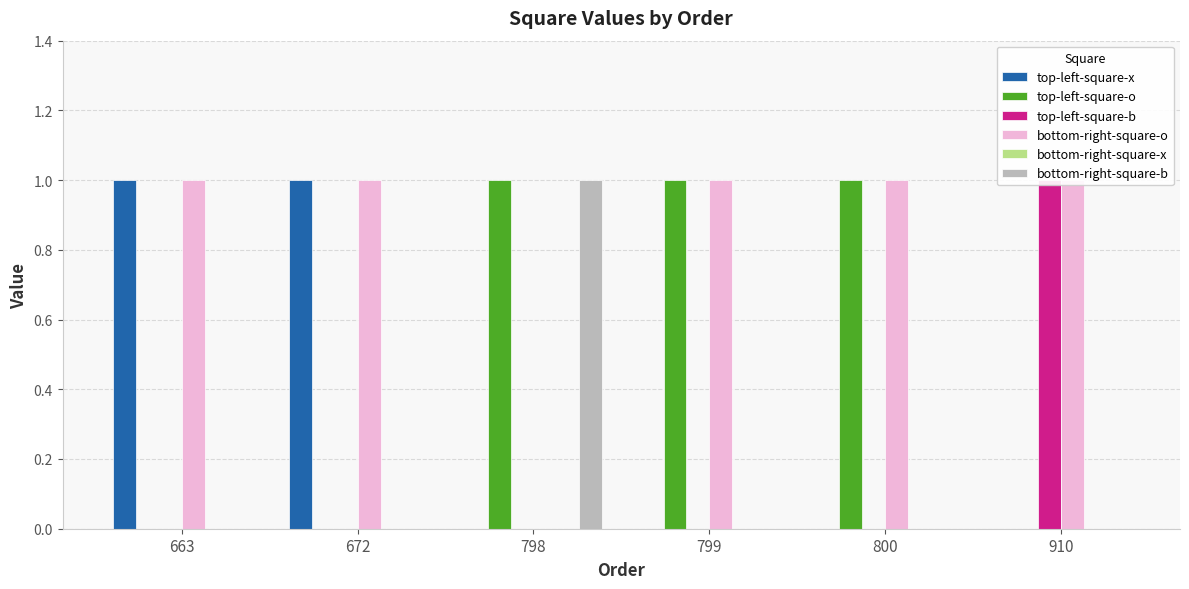

What is the total value across all series at 800?

2